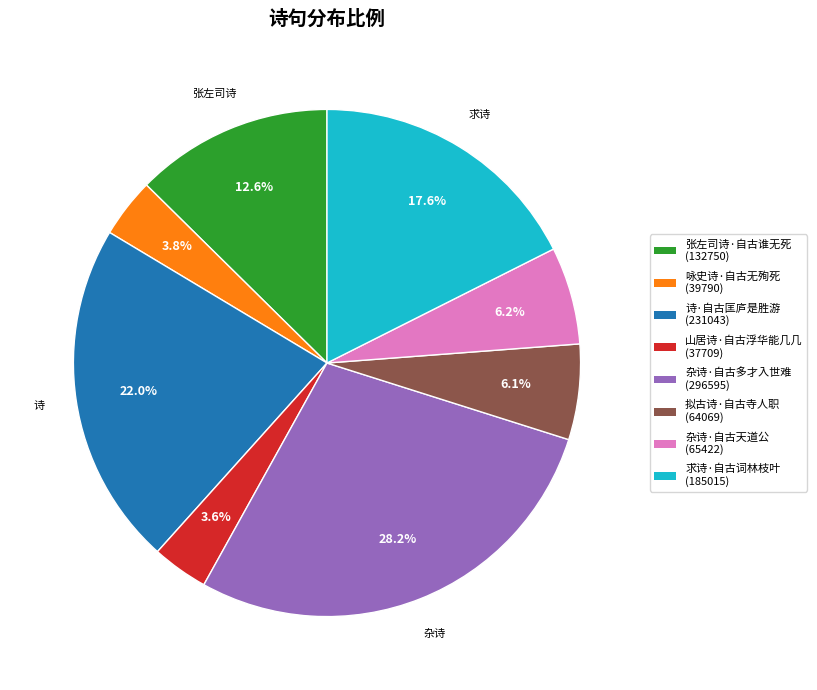

Which category has the biggest portion of the pie?

杂诗·自古多才入世难